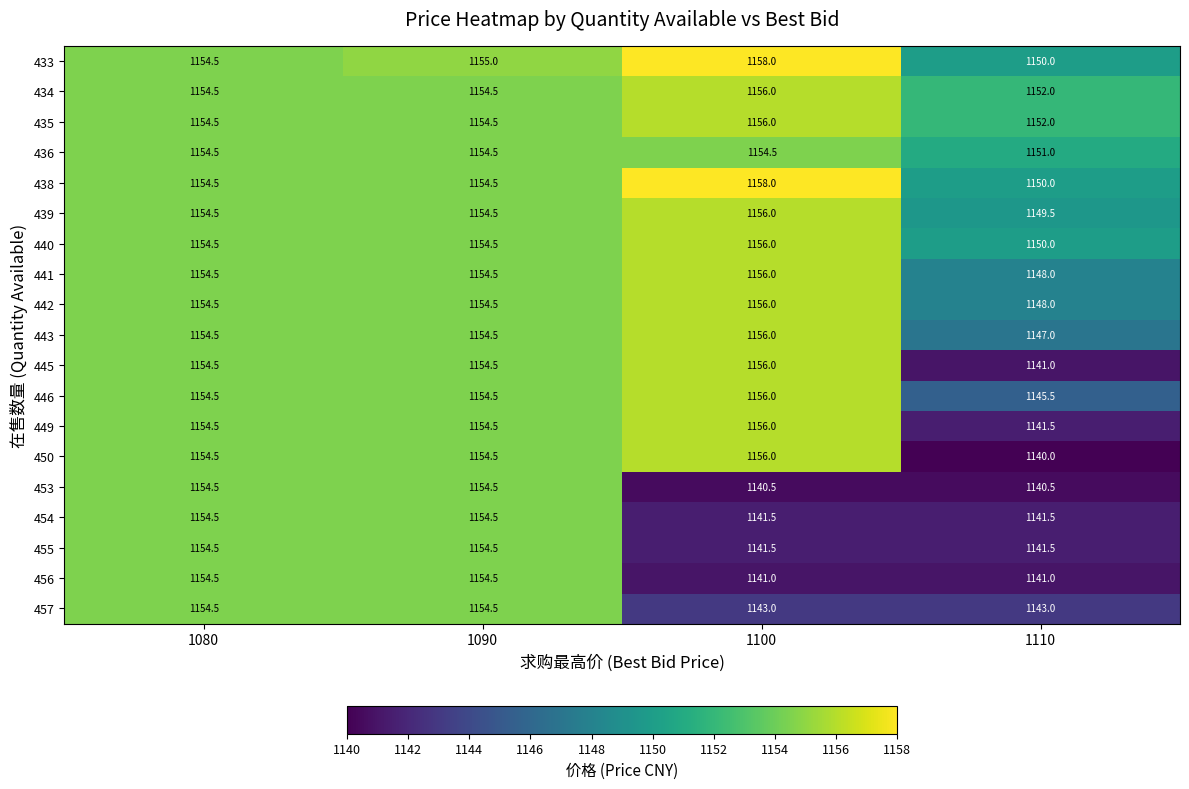

What is the smallest value displayed?

1140.0